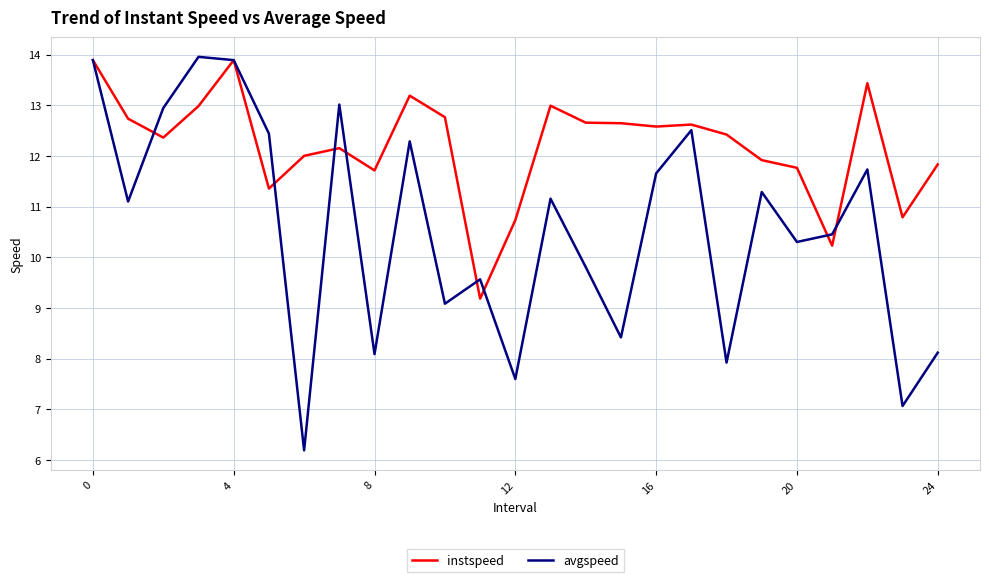

What is the greatest value displayed?

14.0